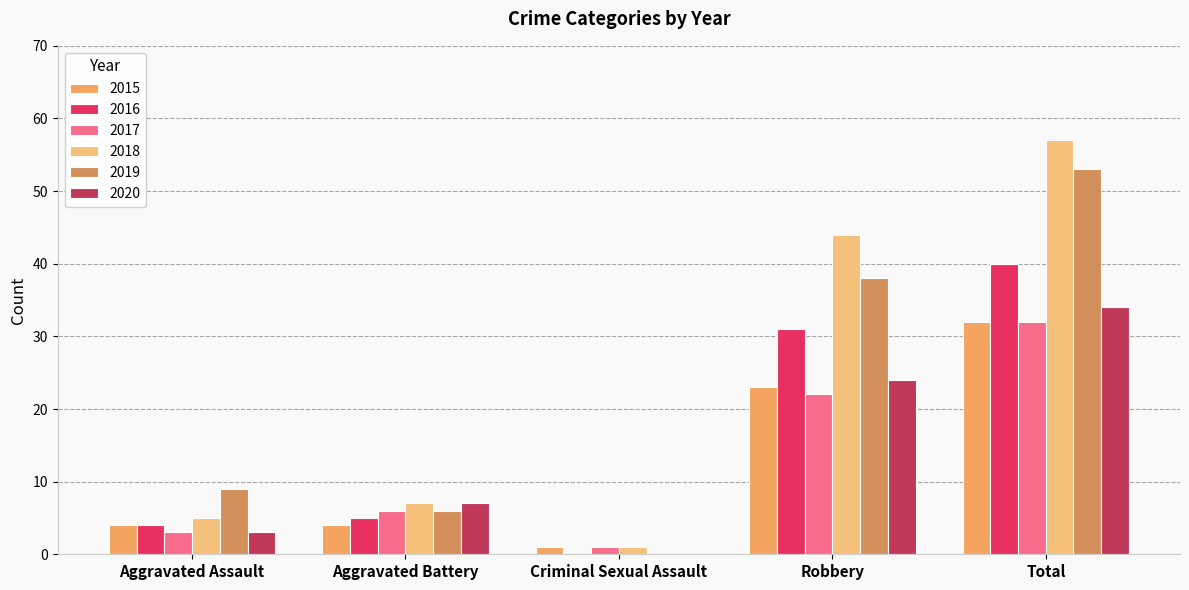

How many categories are shown in the chart?

5